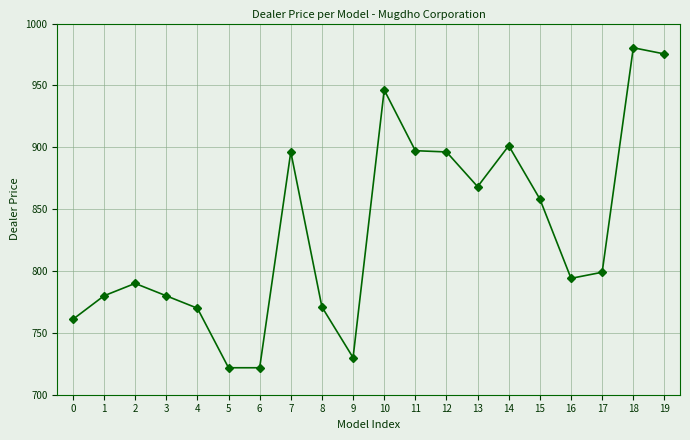

What is the value of the 6th point from the left?

721.8